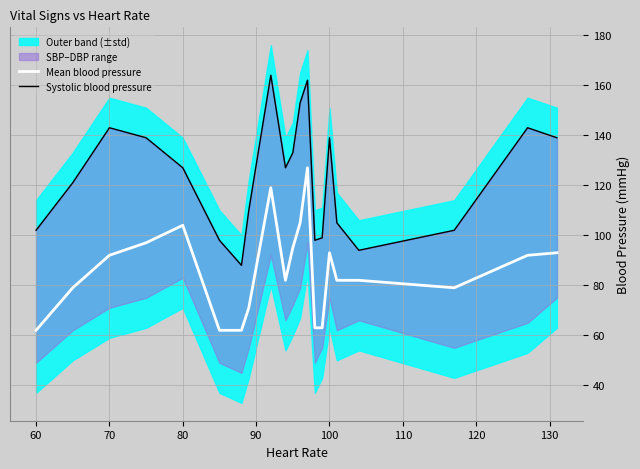

The Mean blood pressure series shows 166 at 80. True or false?

False